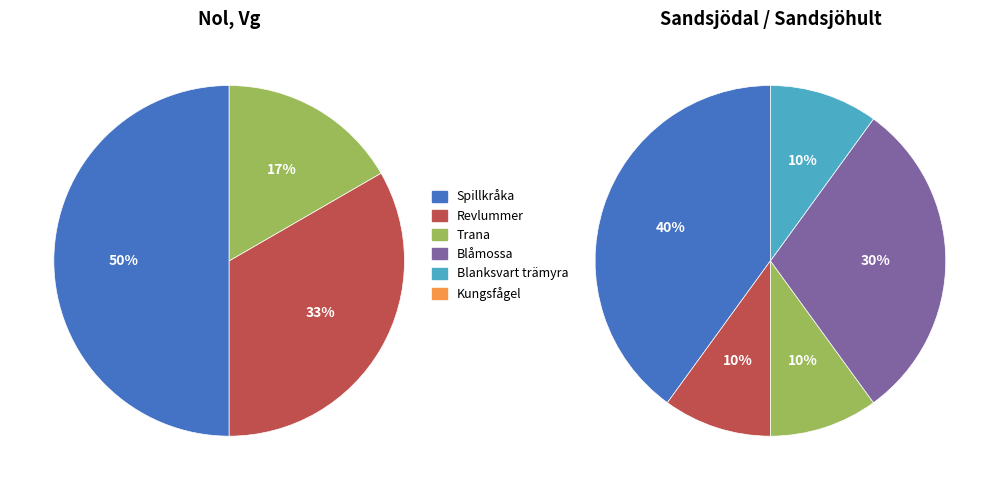

Is Trana the majority of the pie?

No